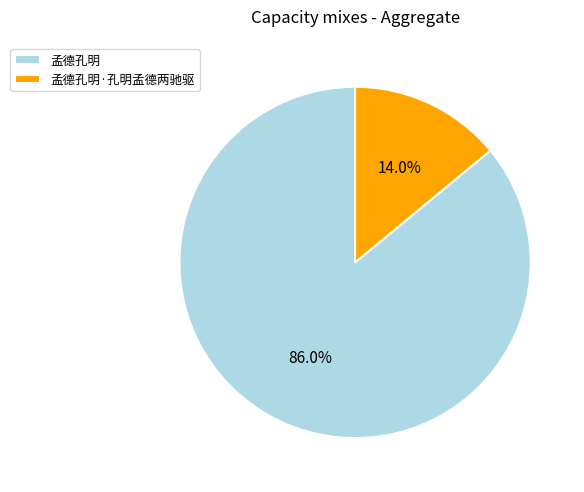

Which category has the smallest portion of the pie?

孟德孔明·孔明孟德两驰驱